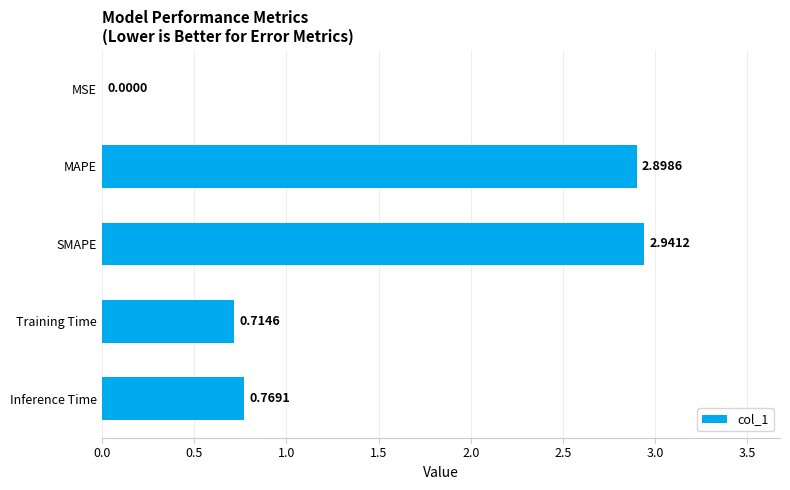

What is the sum of all values?

7.3